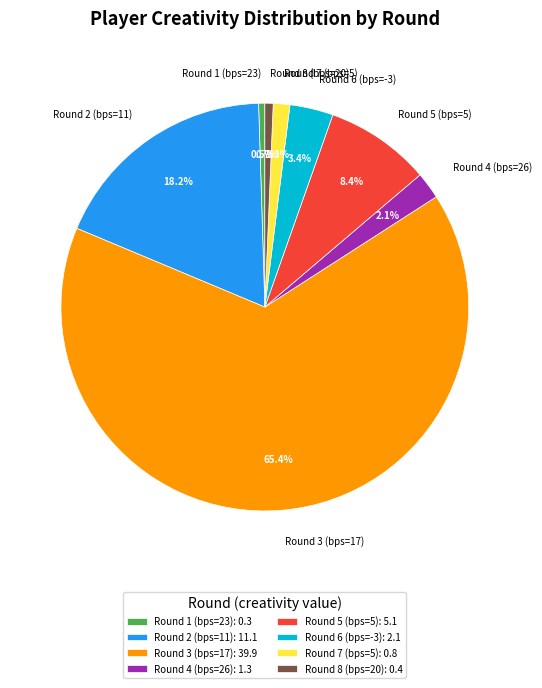

What is the majority slice?

Round 3 (bps=17)